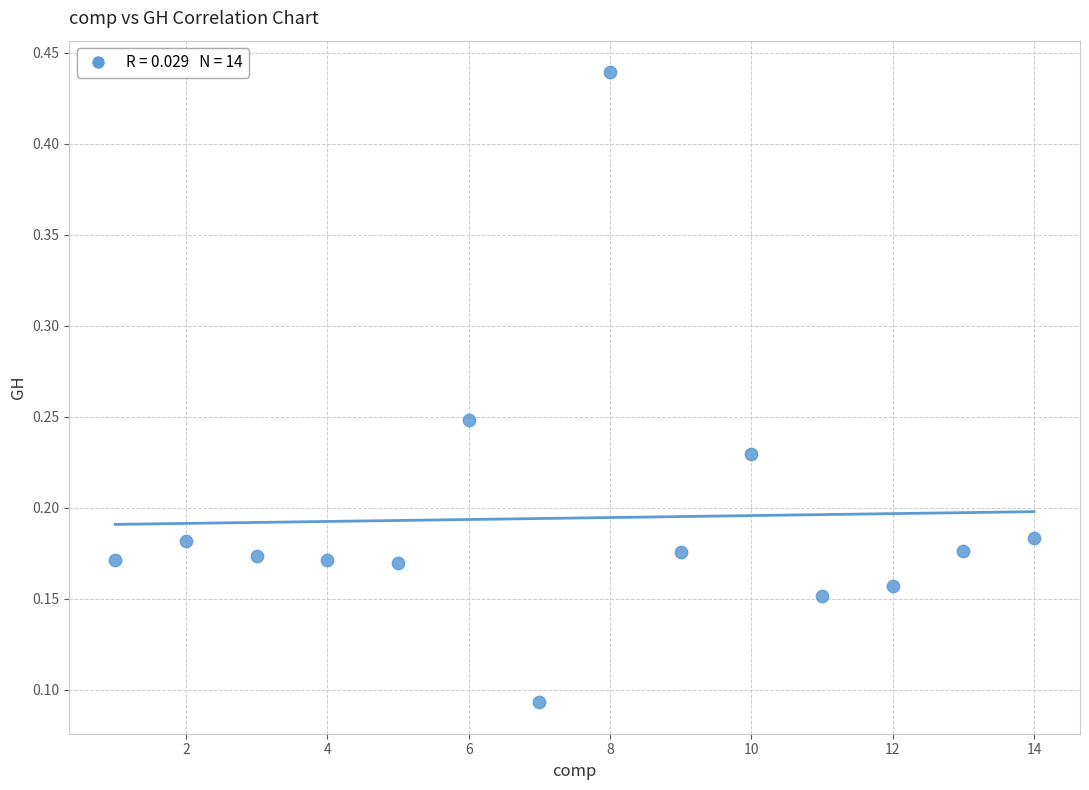

What is the range of Y values (max minus min)?

0.3